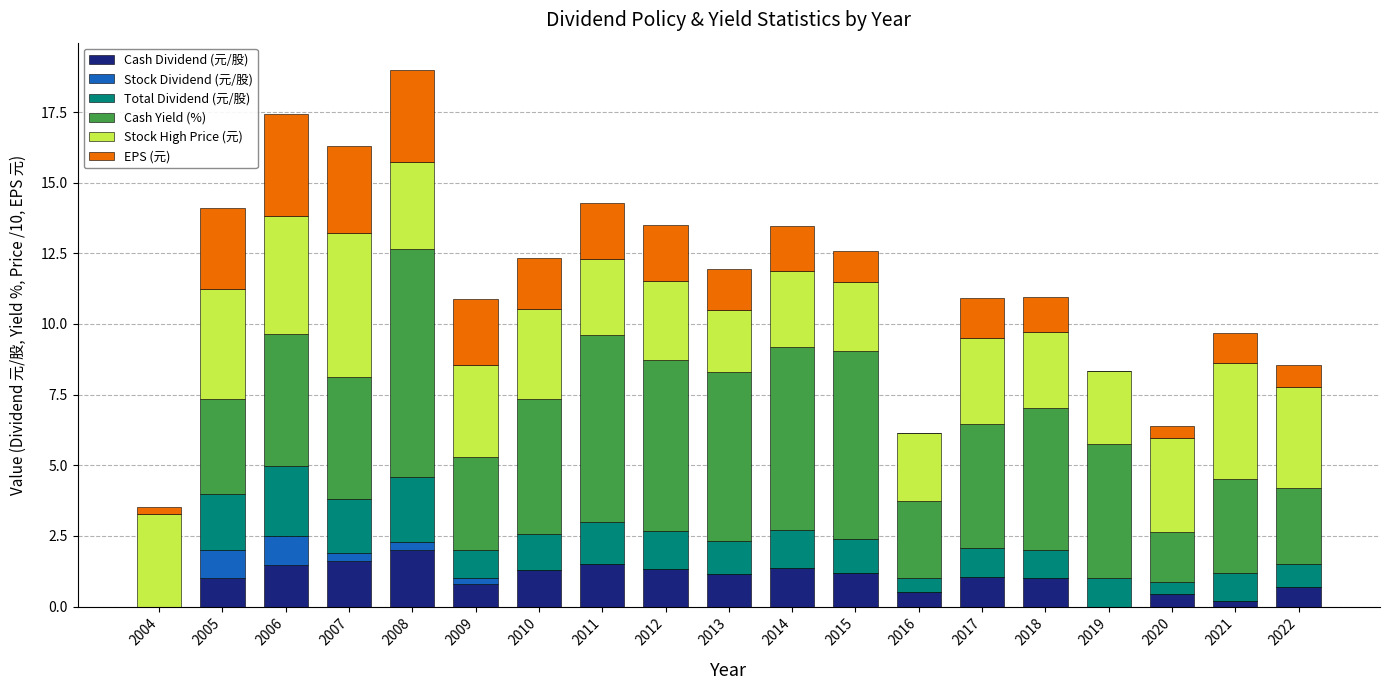

What is the total value across all series at 2005?

14.1